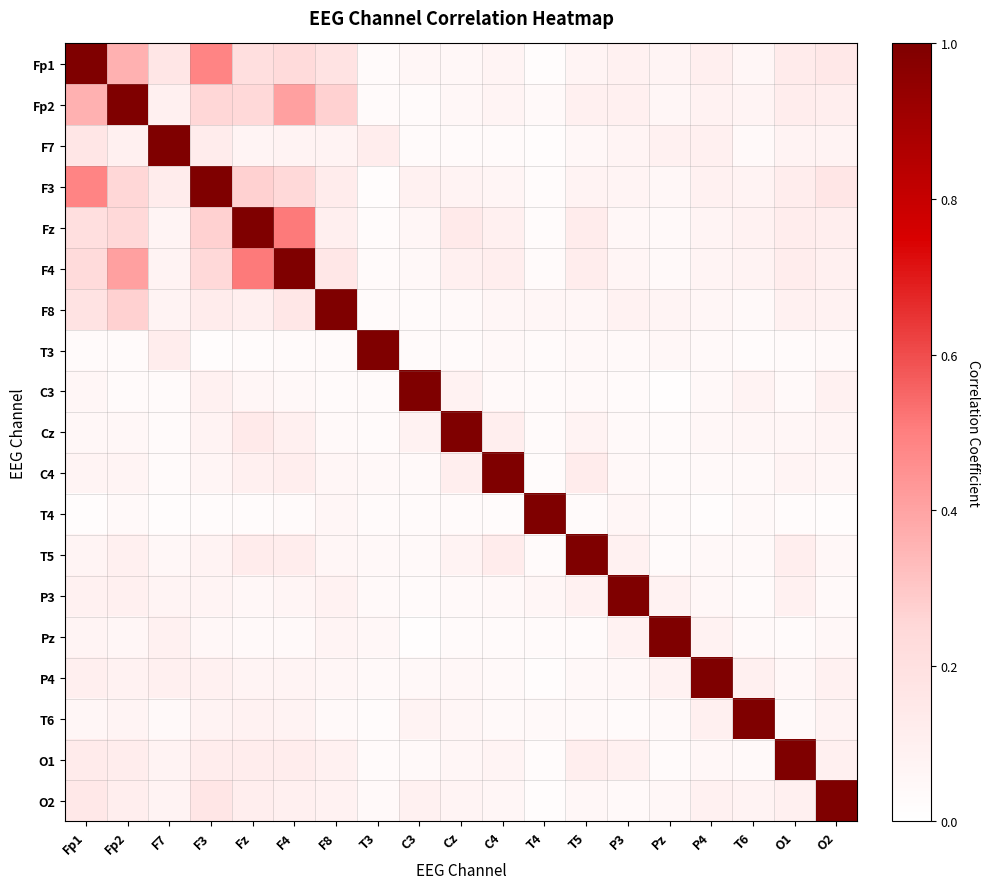

Rank the series at O2 from lowest to highest value.

T4, T3, P3, T5, Pz, C4, Cz, T6, F7, F8, P4, C3, O1, F4, Fz, Fp2, Fp1, F3, O2